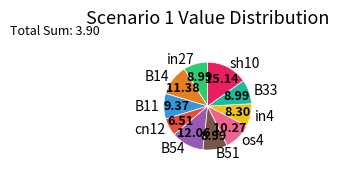

True or false: sh10 accounts for 15% of the total.

True